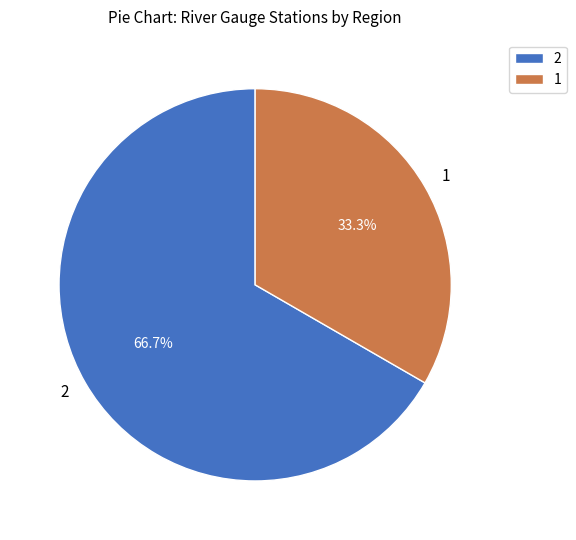

To the nearest percent, what percentage of the pie is 1?

33%